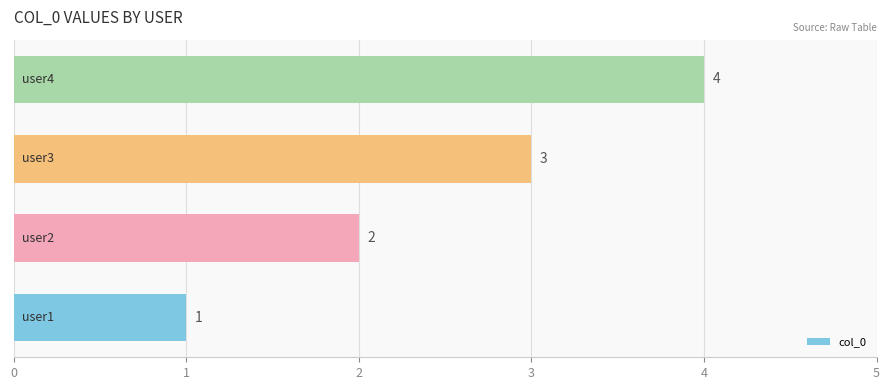

What is the maximum value shown in the chart?

4